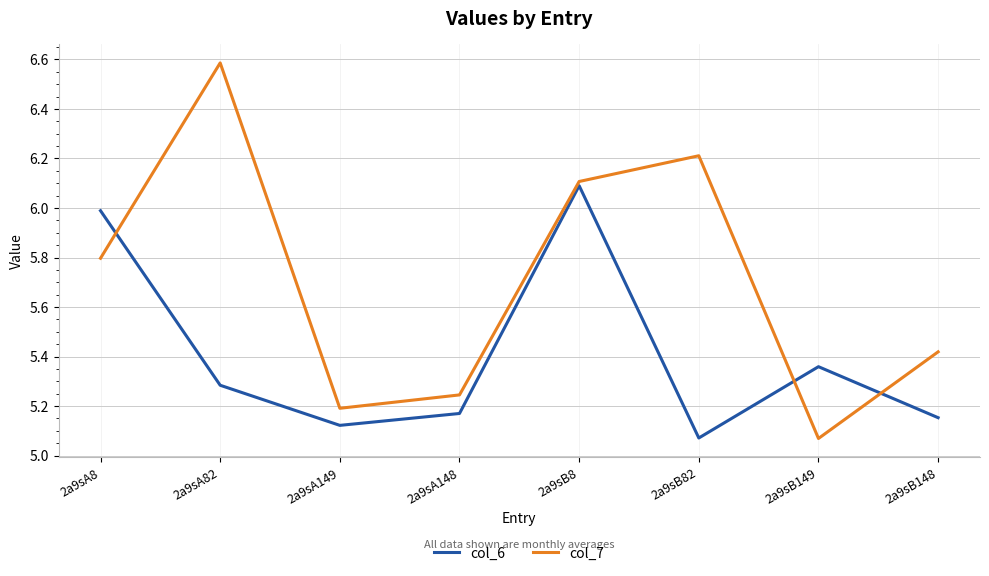

Between 2a9sA82 and 2a9sA148, which series saw the biggest shift?

col_7